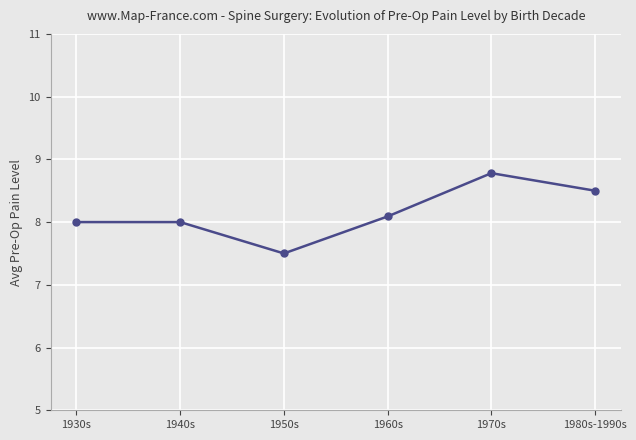

What is the approximate value at 1960s?

8.1